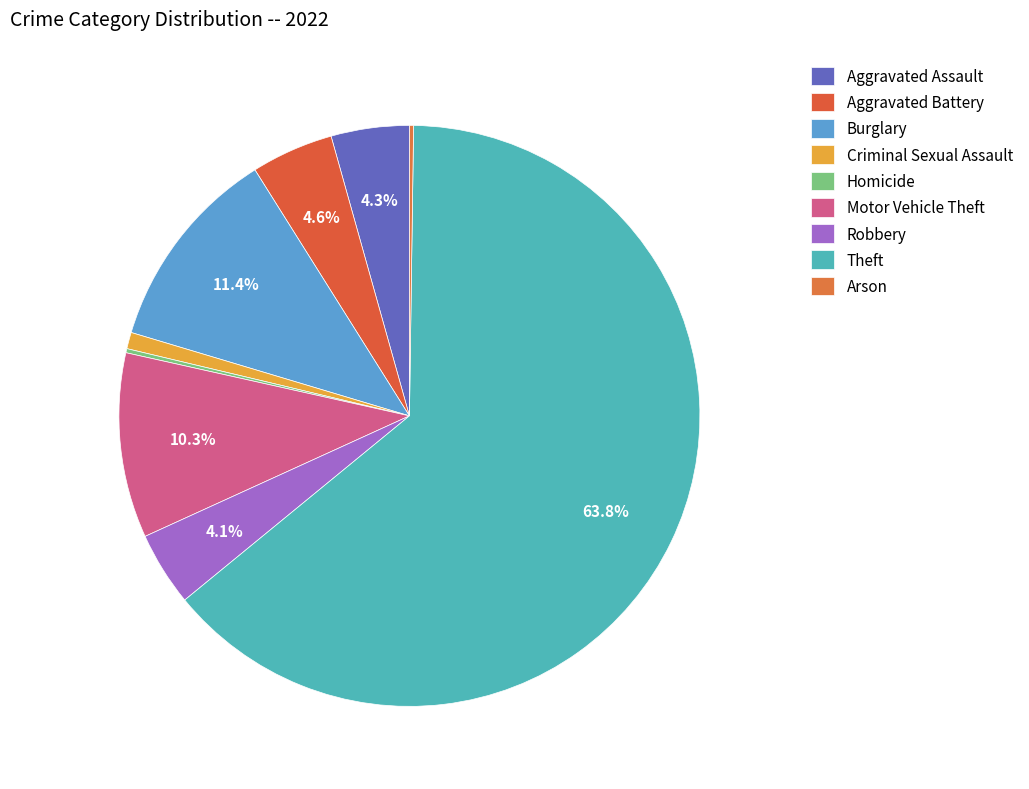

What is the change in value from Criminal Sexual Assault to Arson?

-3